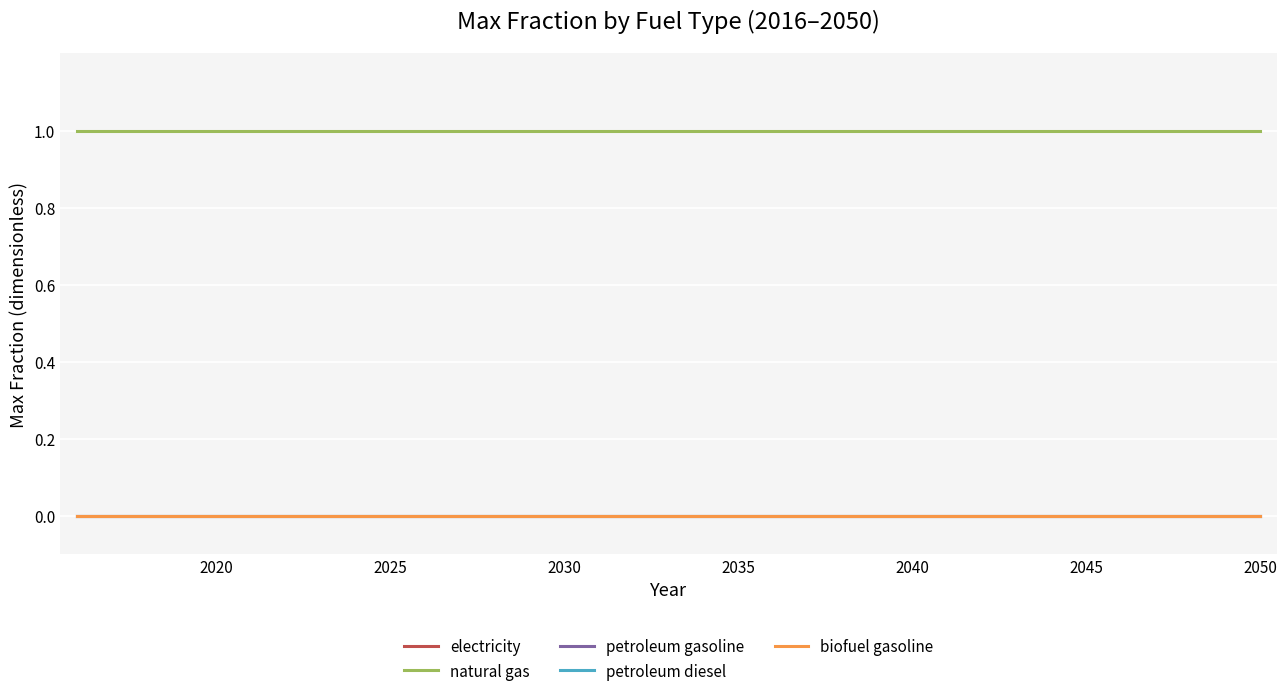

Does the chart display data point markers on the line(s)?

No